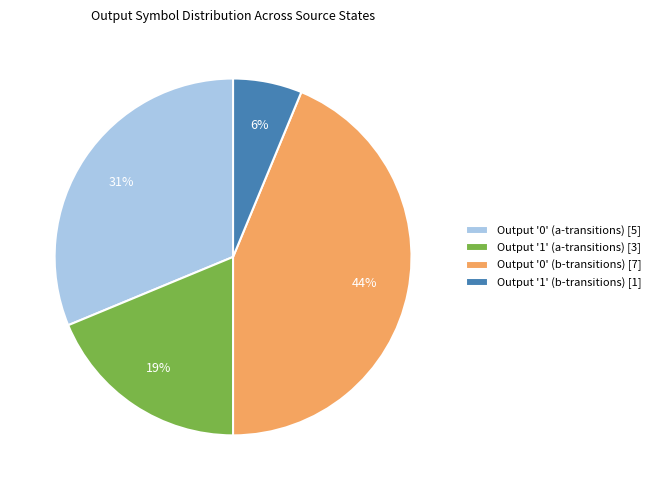

To the nearest percent, what is the combined percentage of Output '0' (a-transitions) [5] and Output '0' (b-transitions) [7]?

75%